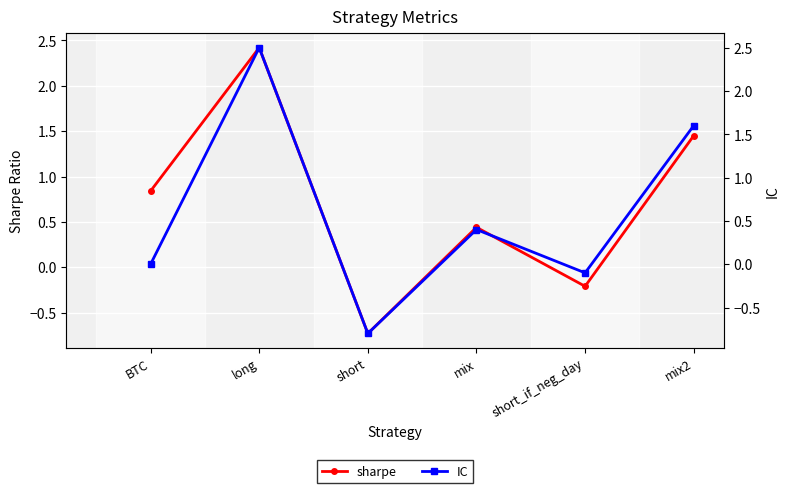

What is the lowest value of the IC series?

-0.8